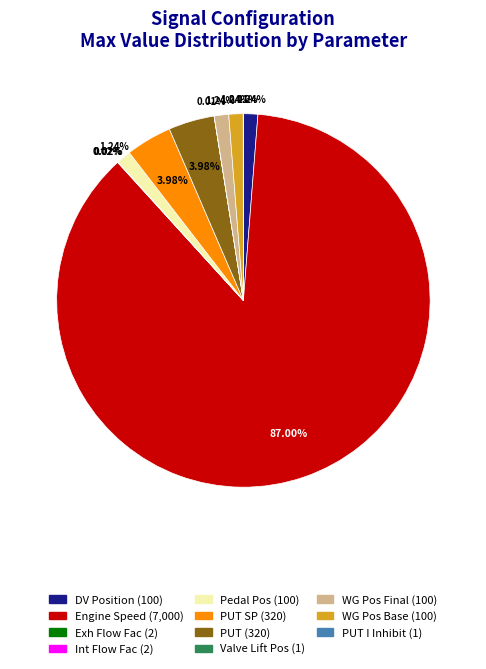

Is there any slice that represents more than half of the pie?

Yes